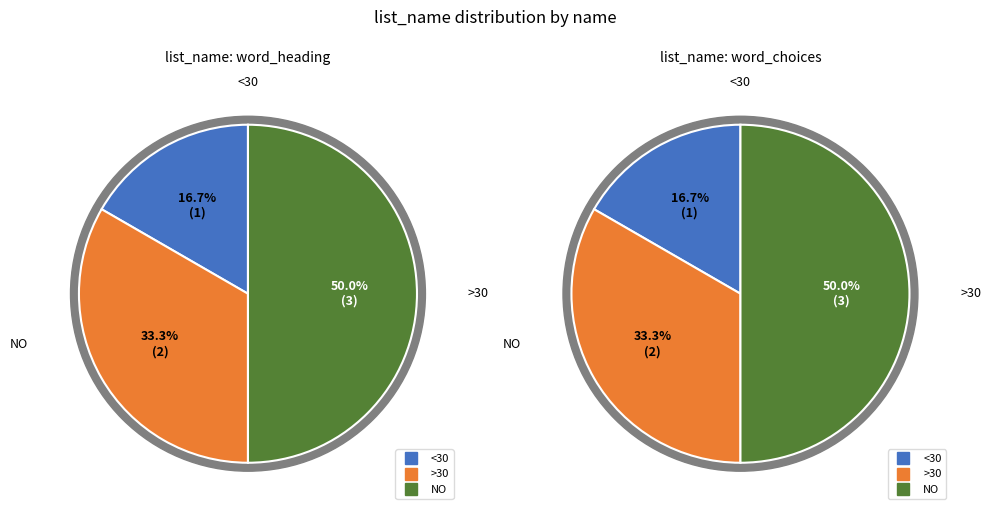

Which slice is the smallest?

1